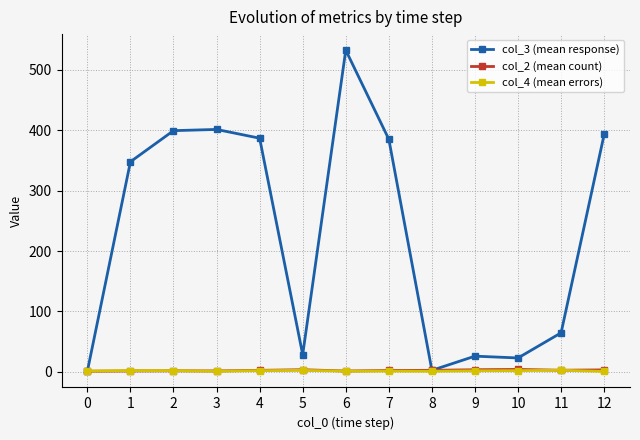

At which category is the sum across all series the highest?

6